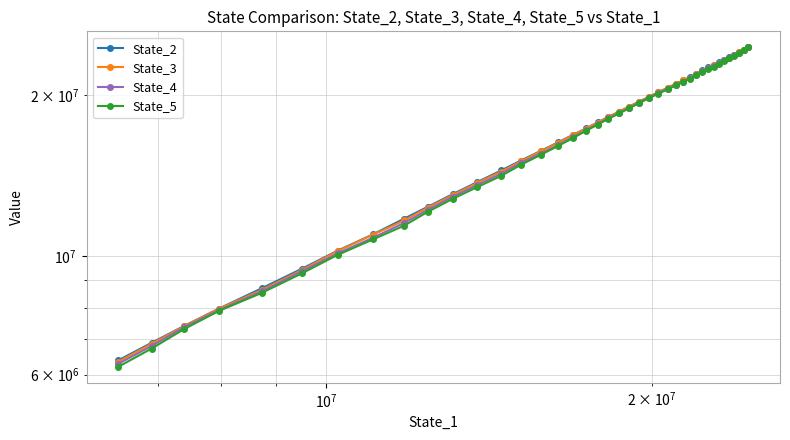

List the series in order of their overall mean, lowest first.

State_5, State_4, State_3, State_2